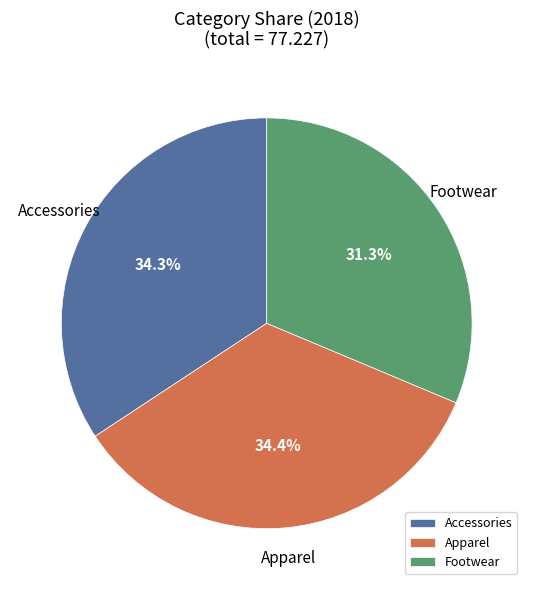

Approximately how many times larger is the value at Accessories compared to Apparel?

1.0